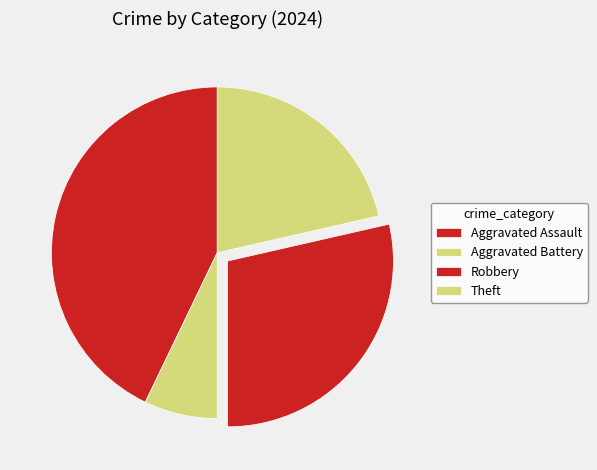

What is the total percentage of Aggravated Assault and Theft?

64.3%